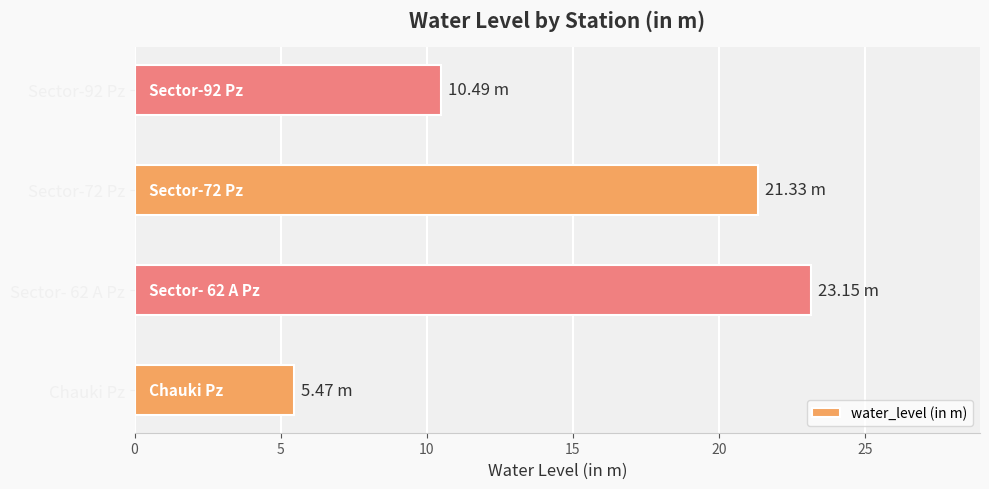

At which category does the chart reach its minimum across all series?

Chauki Pz